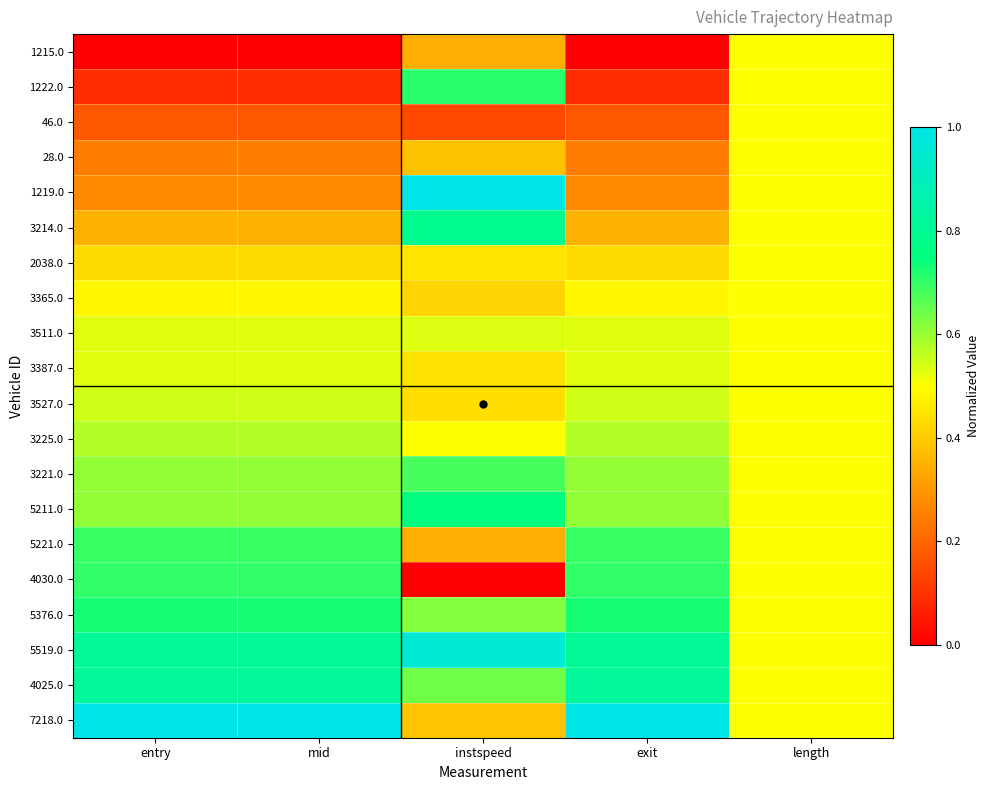

What is the difference between the highest and lowest values at entry?

1.0